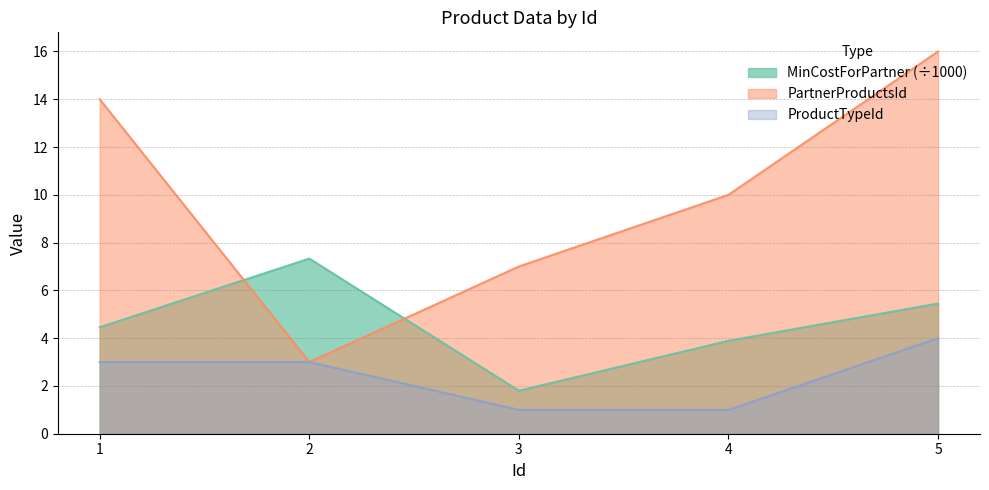

How many series are shown in this chart?

3